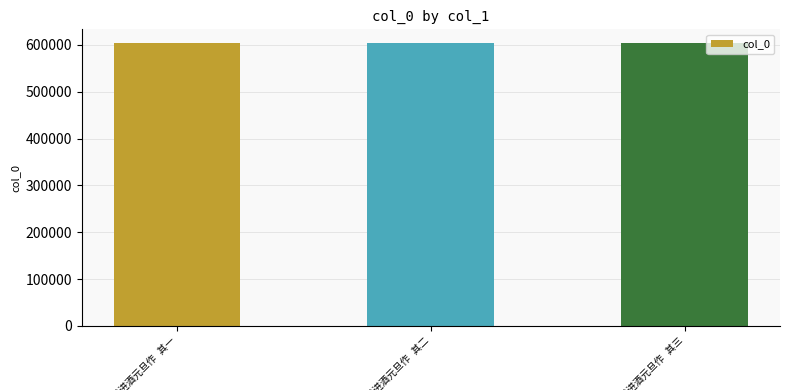

What is the average value?

603123